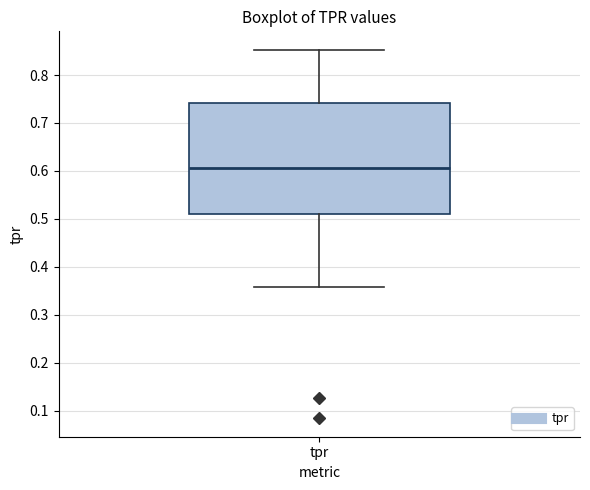

Read this box plot against the y-axis: the position of the median line, the range covered by the box, and the ends of both whiskers. The values are not printed on the chart, so give them approximately, as read against the axis.

median 0.61, box 0.51 to 0.74, whiskers 0.36 to 0.85